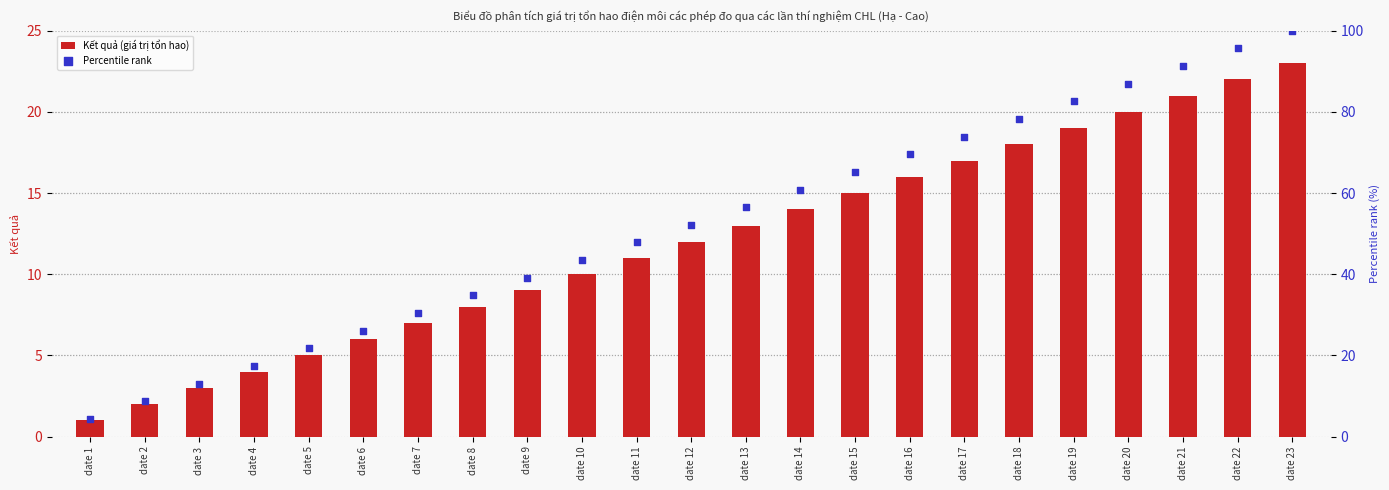

What are all the series names shown in the legend?

Kết quả (giá trị tổn hao), Percentile rank